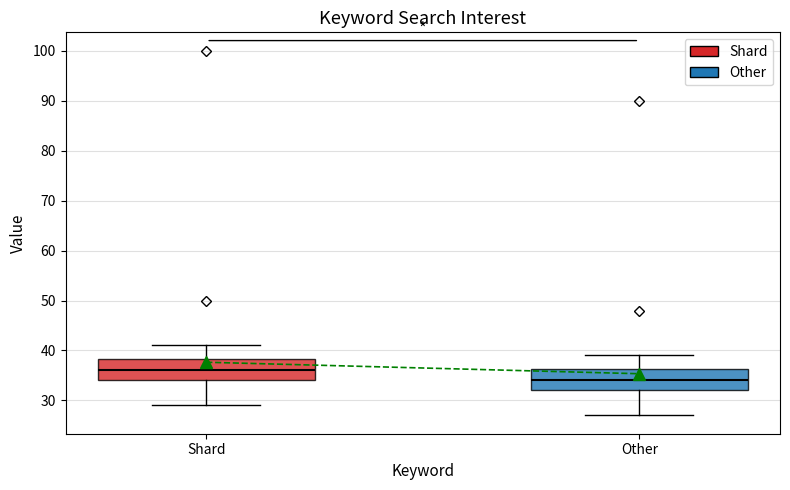

Reading left to right, read every box against the y-axis: the position of its median line, the range the box covers, and the ends of its whiskers. The values are not printed on the chart, so give them approximately, as read against the axis.

Shard: median 36, box 34 to 38, whiskers 29 to 41
Other: median 34, box 32 to 36, whiskers 27 to 39